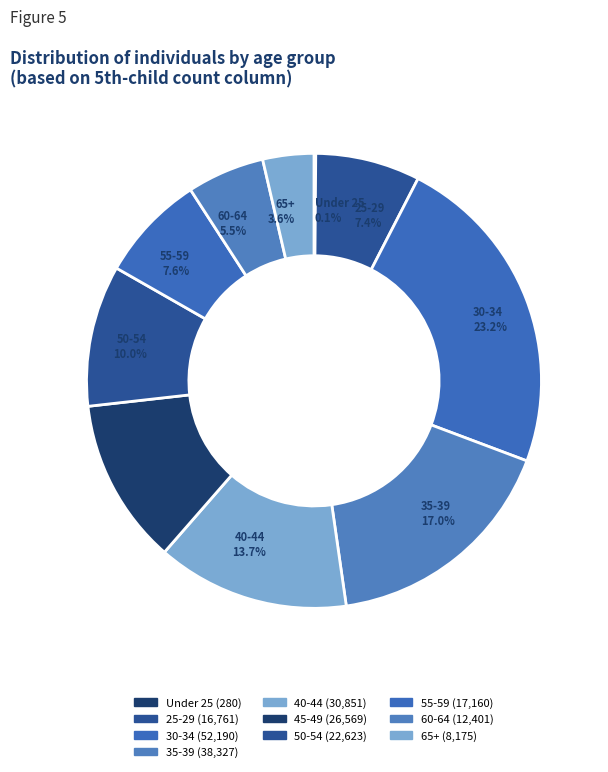

To the nearest percent, what is the difference between the largest and smallest slice percentages?

23%